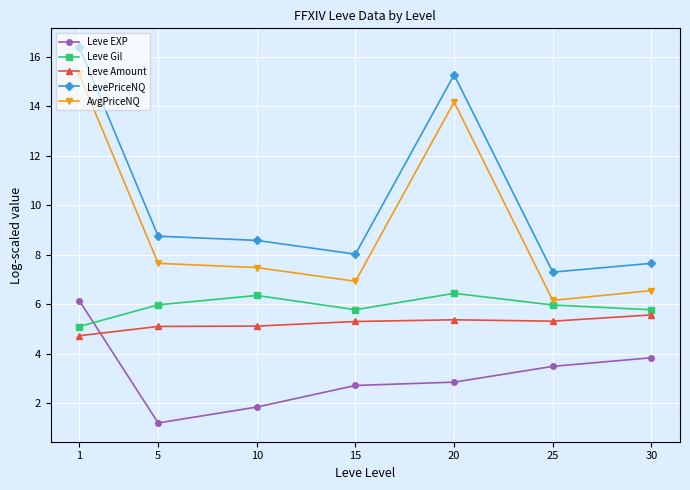

True or false: LevePriceNQ has more than 2 interior local peaks.

False